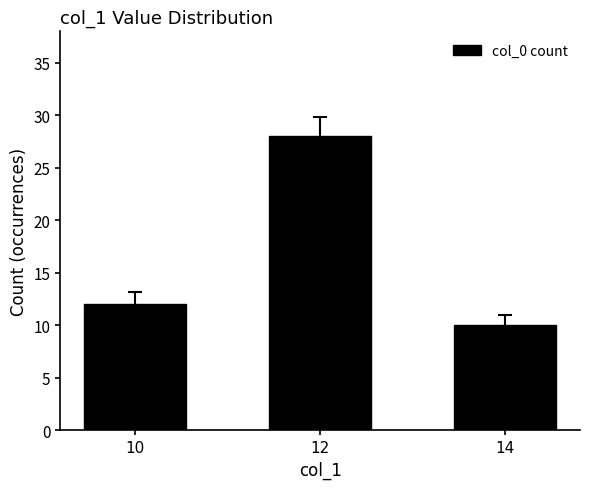

Is it true that the value at 12 is 28?

True